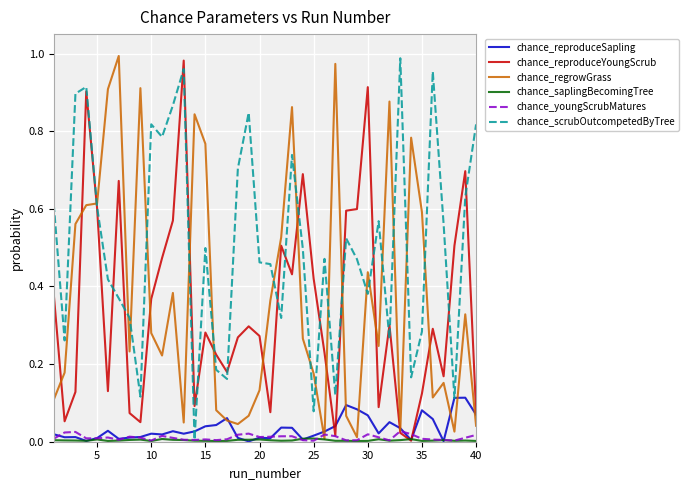

Which series has the largest total across all categories?

chance_scrubOutcompetedByTree